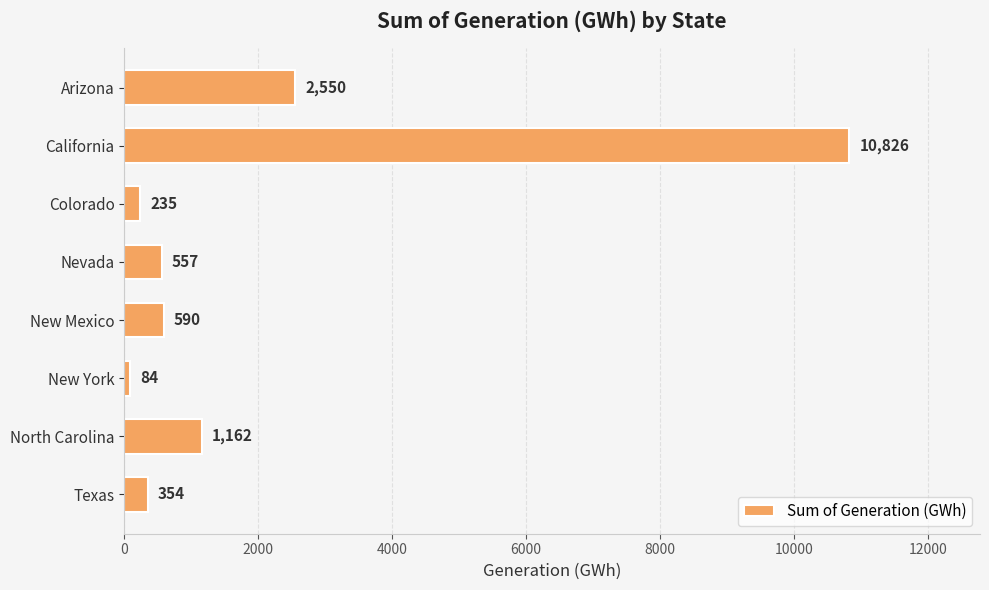

The chart shows a value of 719 at North Carolina. True or false?

False